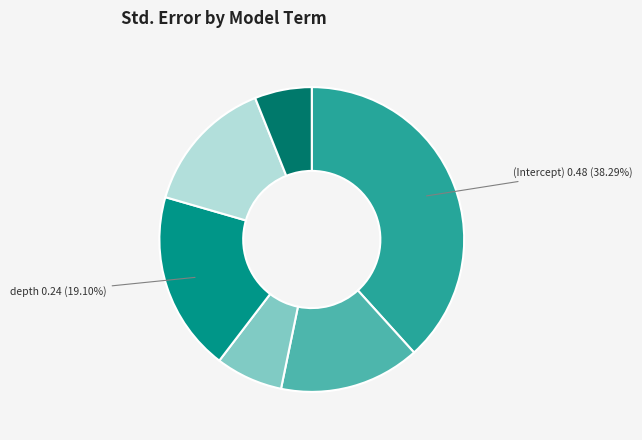

Does any single category account for the majority?

No